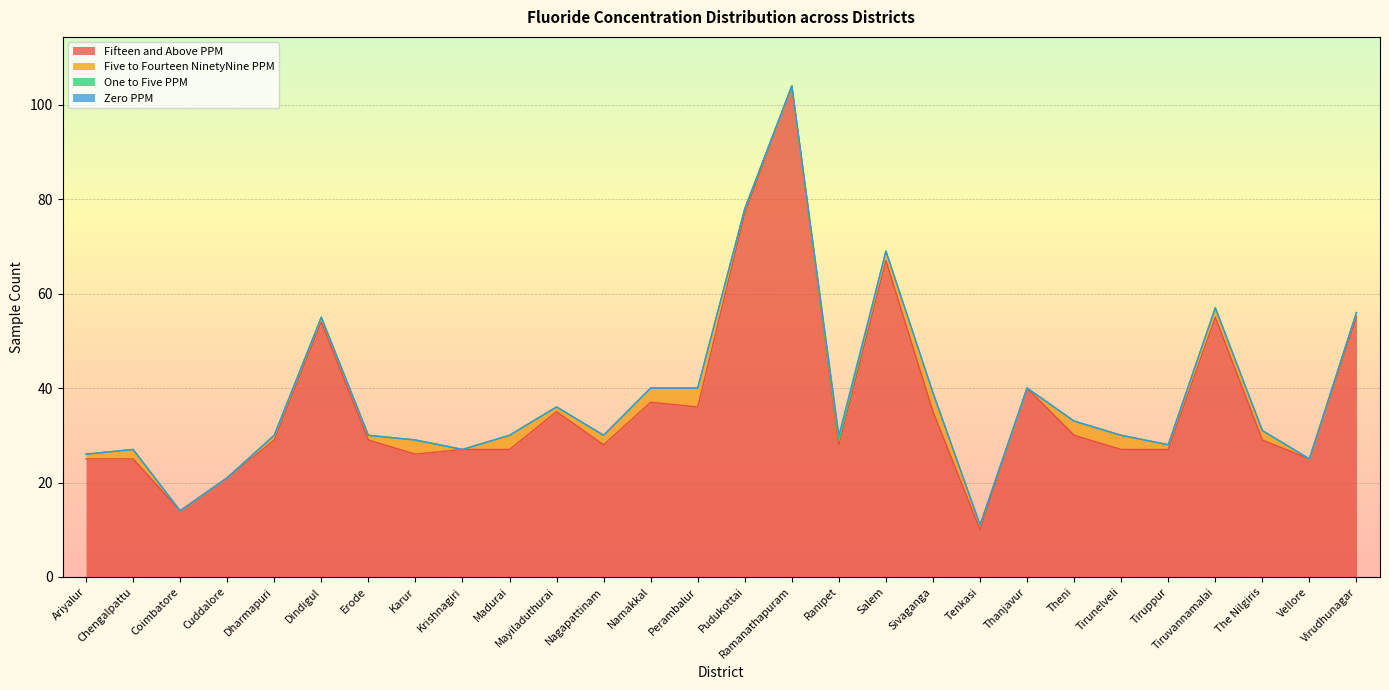

How many values in the Zero_PPM series exceed 0?

1